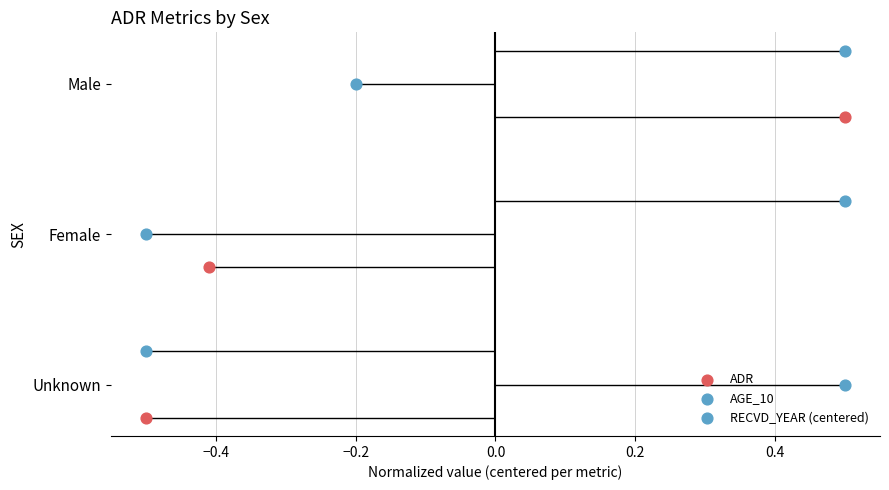

Which series has the largest Y range (max minus min)?

ADR